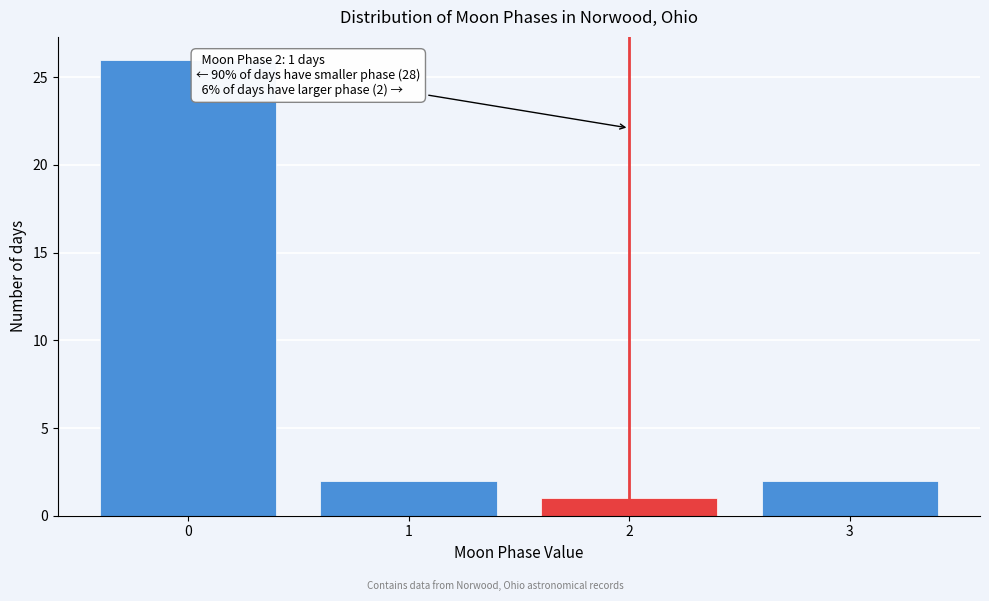

Over which range of the x-axis is the bar tallest?

-0.5 to 0.5